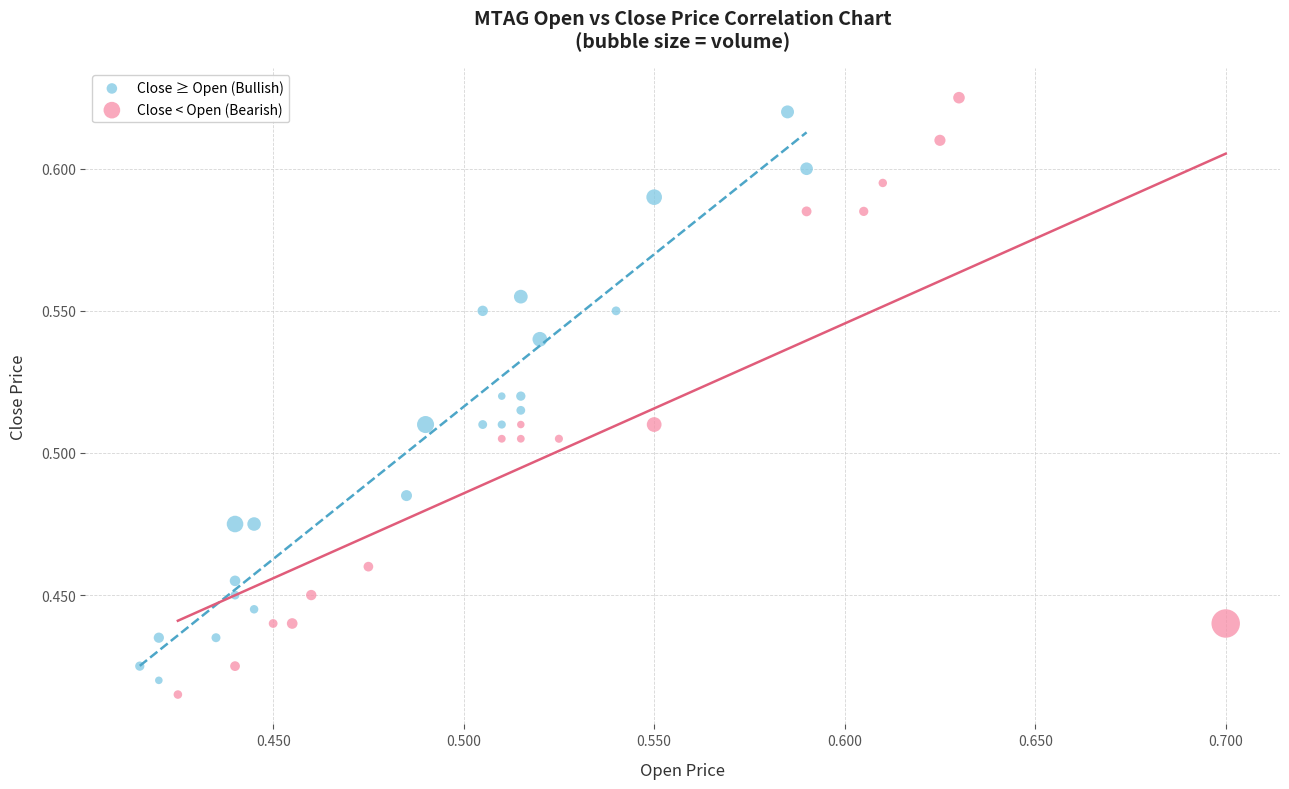

Which series has the largest Y range (max minus min)?

Close < Open (Bearish)